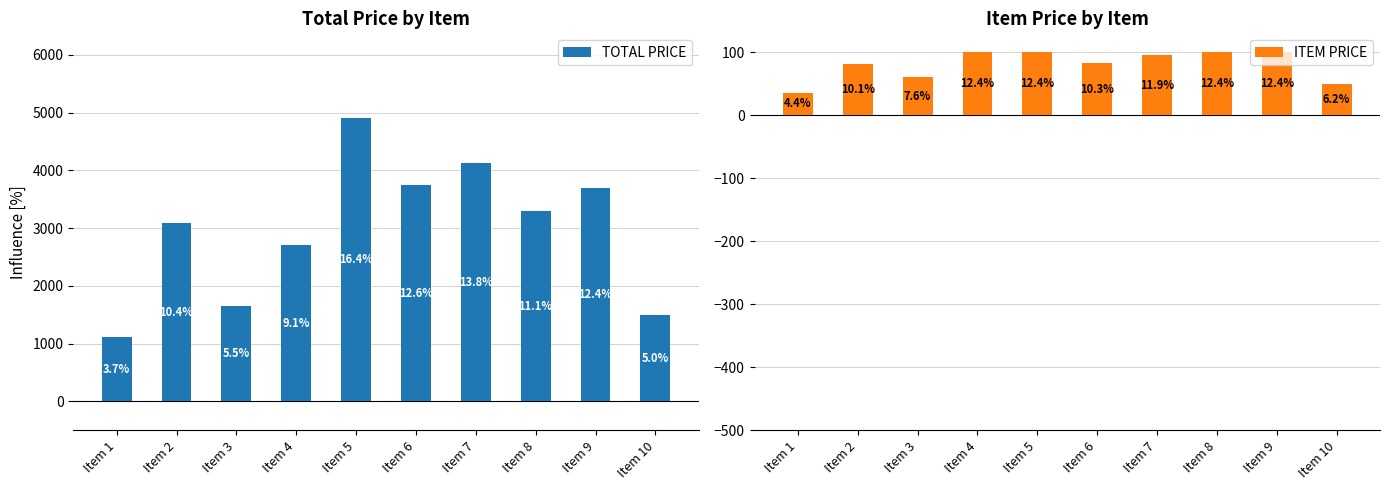

Reading left to right, list all the values displayed in this chart.

TOTAL PRICE: 1109.8	3091.7	1645.7	2700.0	4900.0	3746.7	4119.4	3300.0	3700.0	1490.1
ITEM PRICE: 35.8	81.4	61.0	100.0	100.0	83.3	95.8	100.0	100.0	49.7